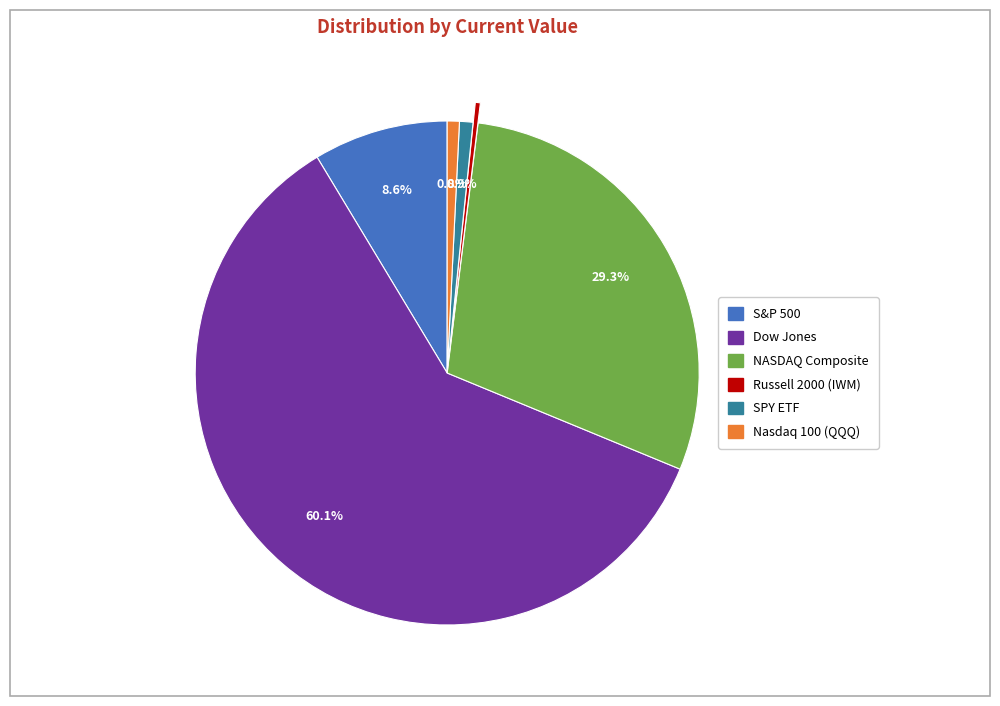

True or false: SPY ETF accounts for 11% of the total.

False